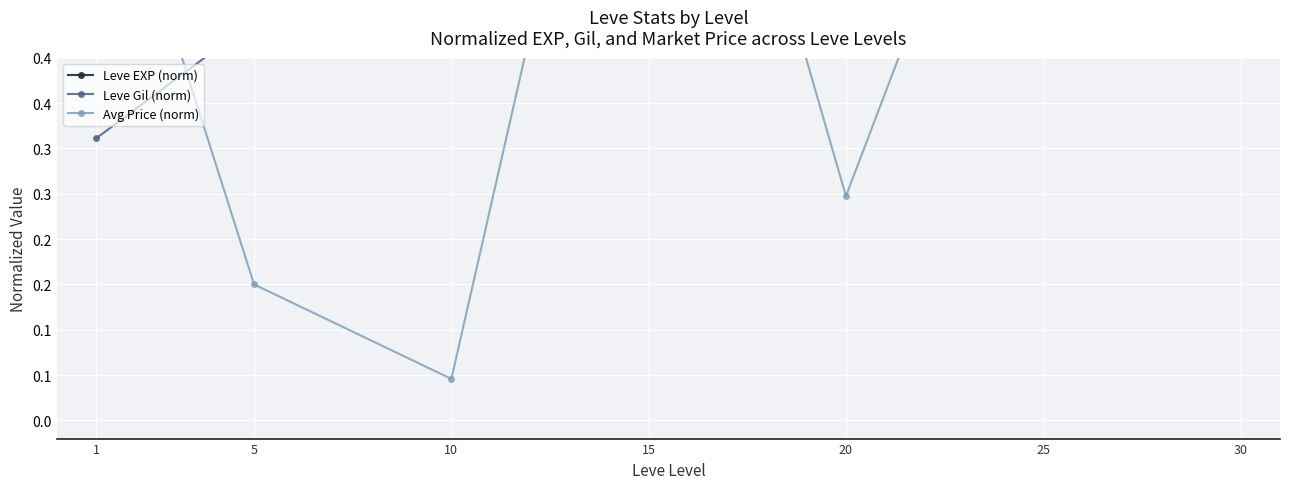

Is the value of Avg Price (norm) at 20 greater than the value of Leve EXP (norm) at 30?

No